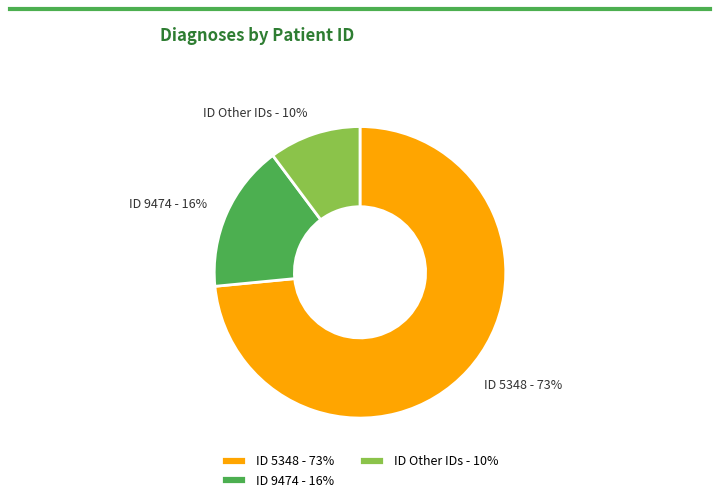

Which category has the smallest portion of the pie?

ID Other IDs - 10%